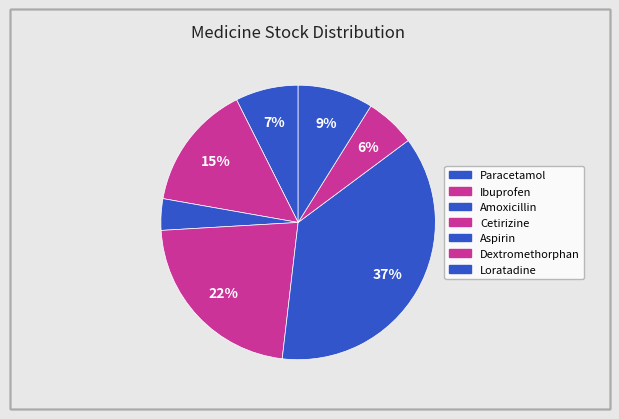

Is Paracetamol the majority of the pie?

No